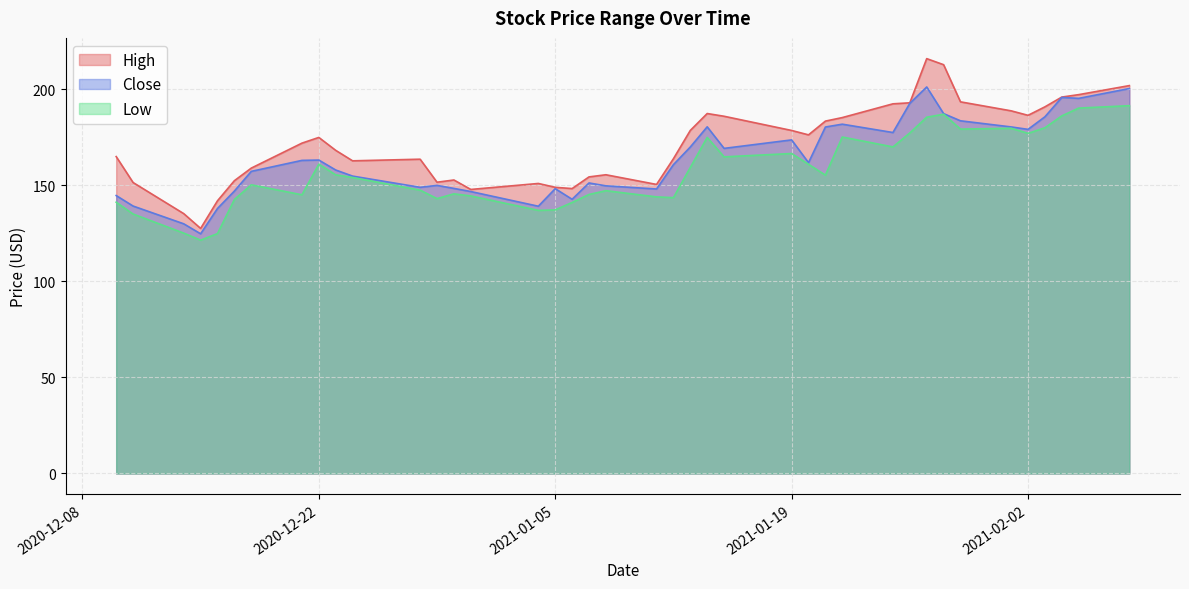

Which has a higher value, 2021-01-21 or 2021-01-13?

2021-01-21